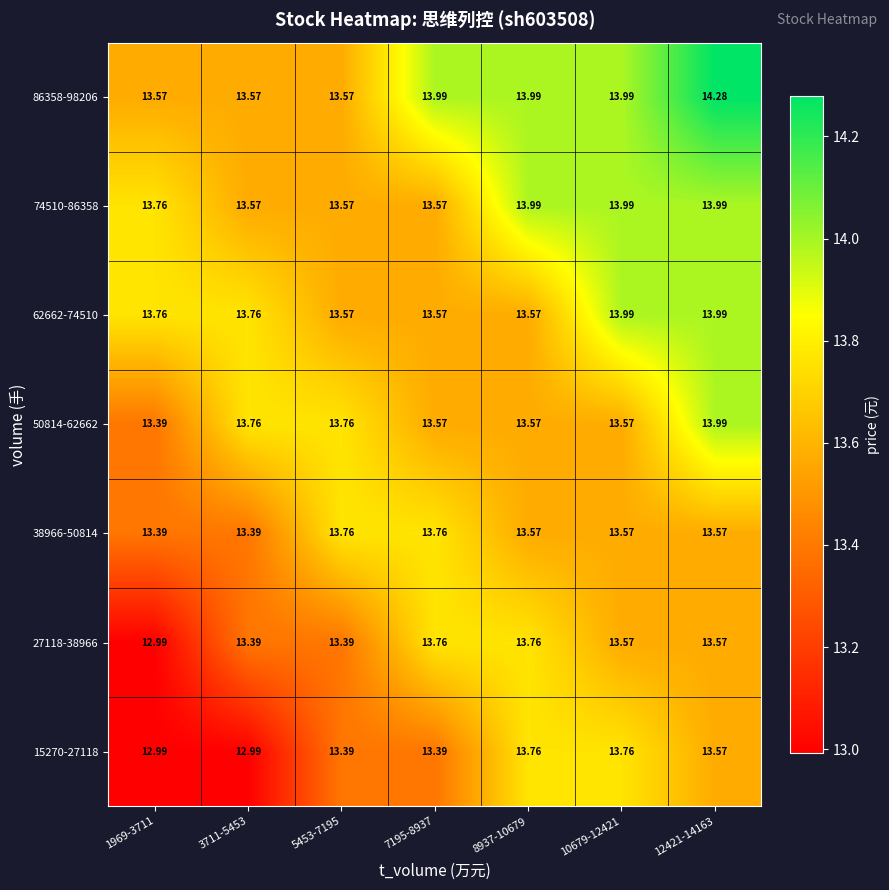

At which category is the sum across all series the highest?

12421-14163